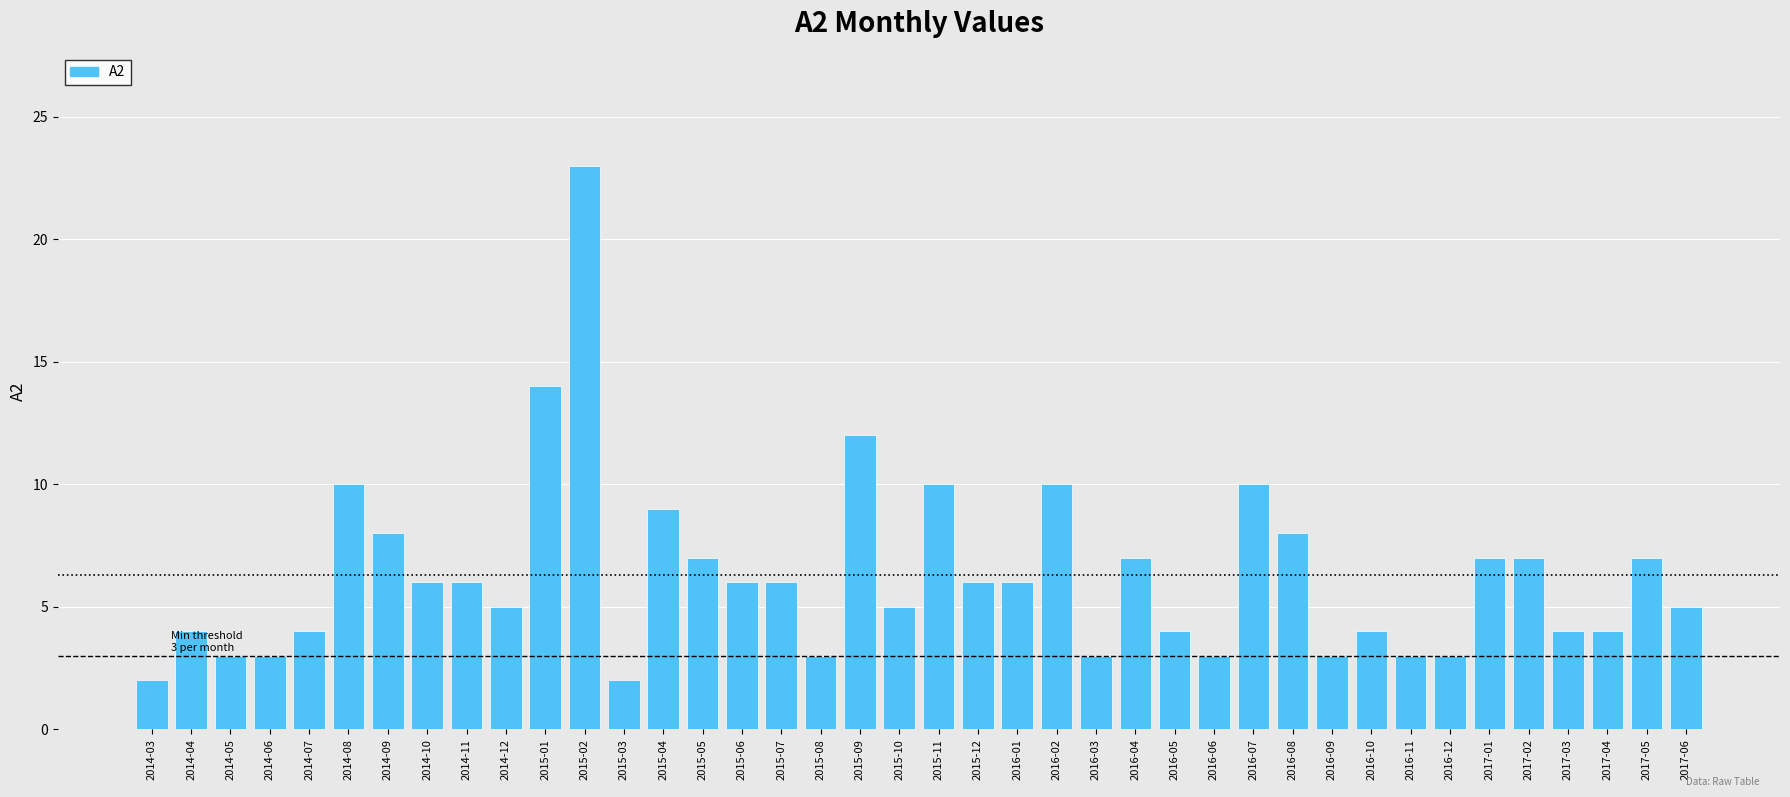

What is the greatest value displayed?

23